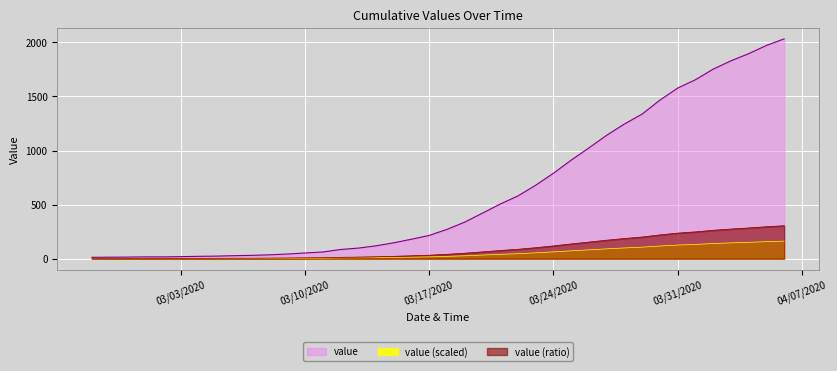

What is the smallest value displayed?

1.0